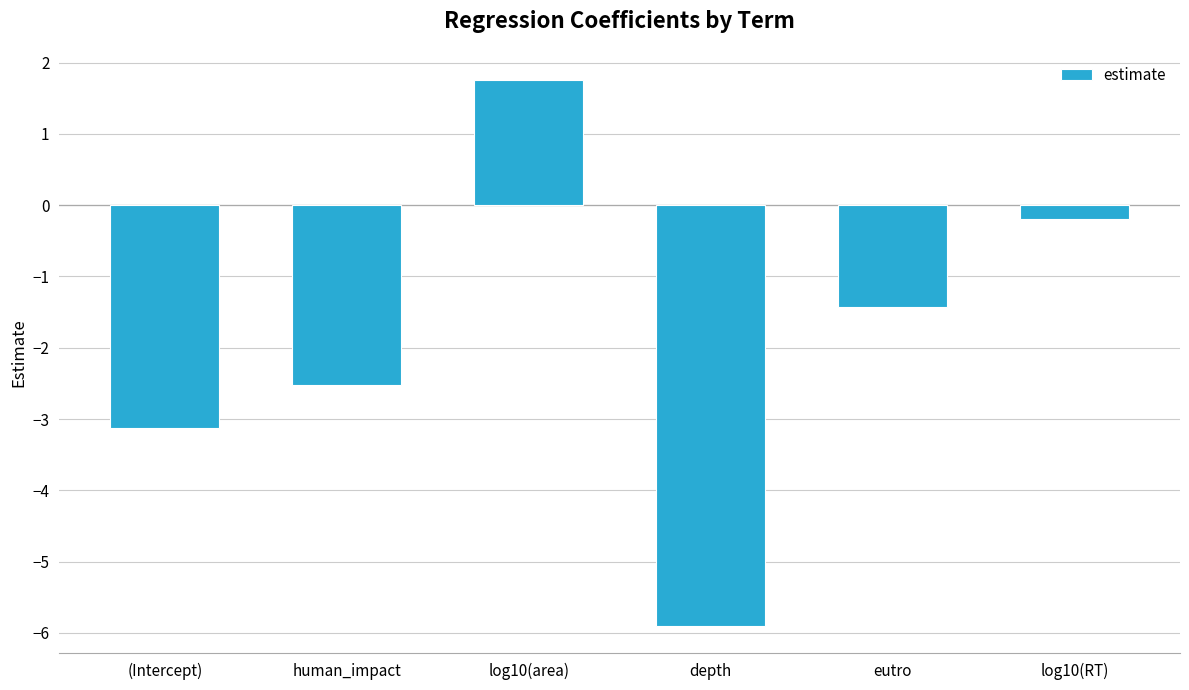

What is the change in value from human_impact to log10(RT)?

+2.3